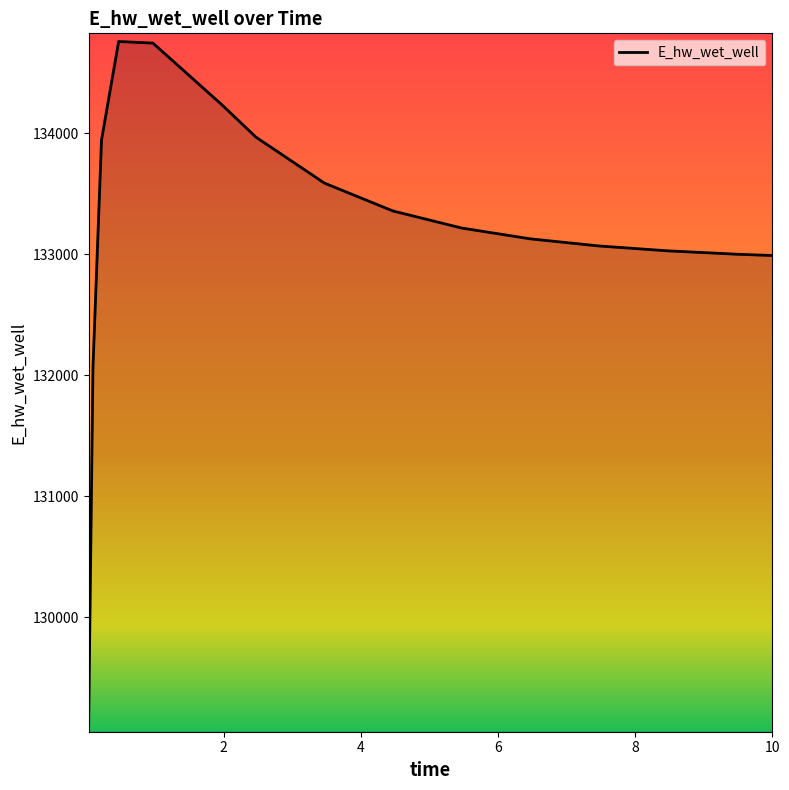

What is the smallest value displayed?

129118.6